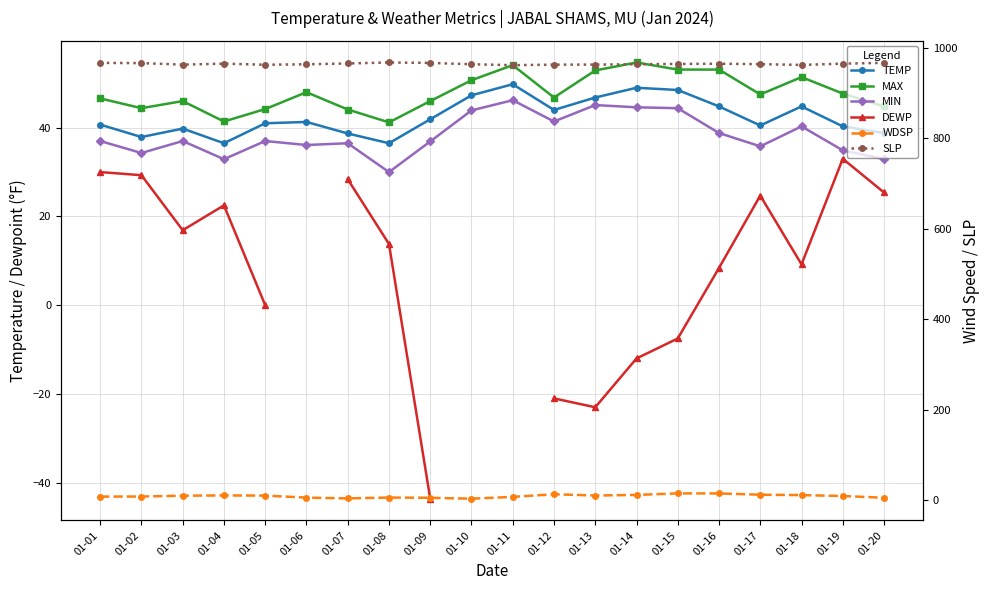

What is the highest value of the MIN series?

46.2